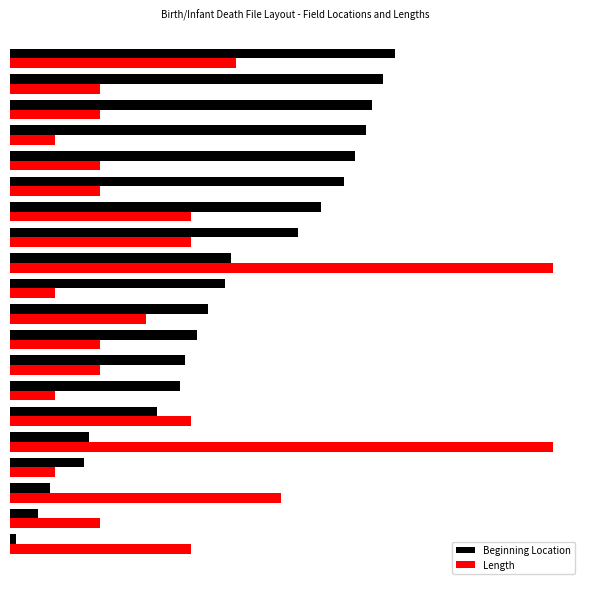

List the series in order of their overall mean, highest first.

Beginning Location, Length